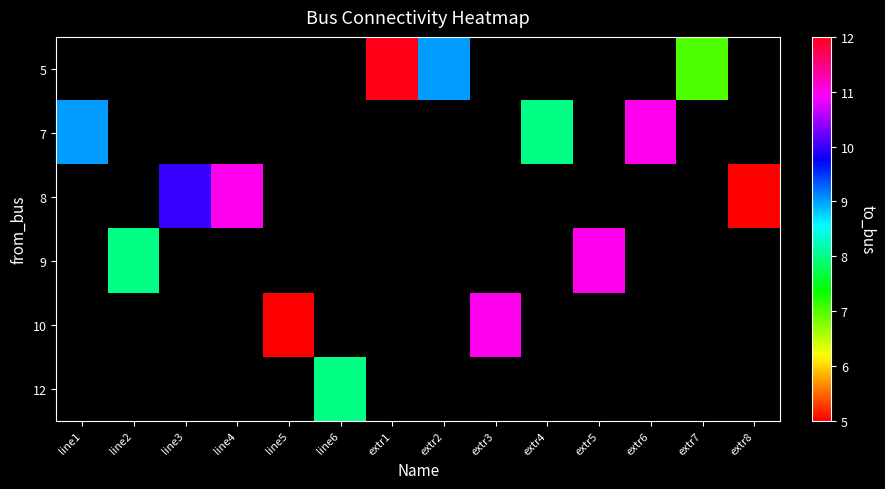

The 10 series shows 5.0 at line5. True or false?

True